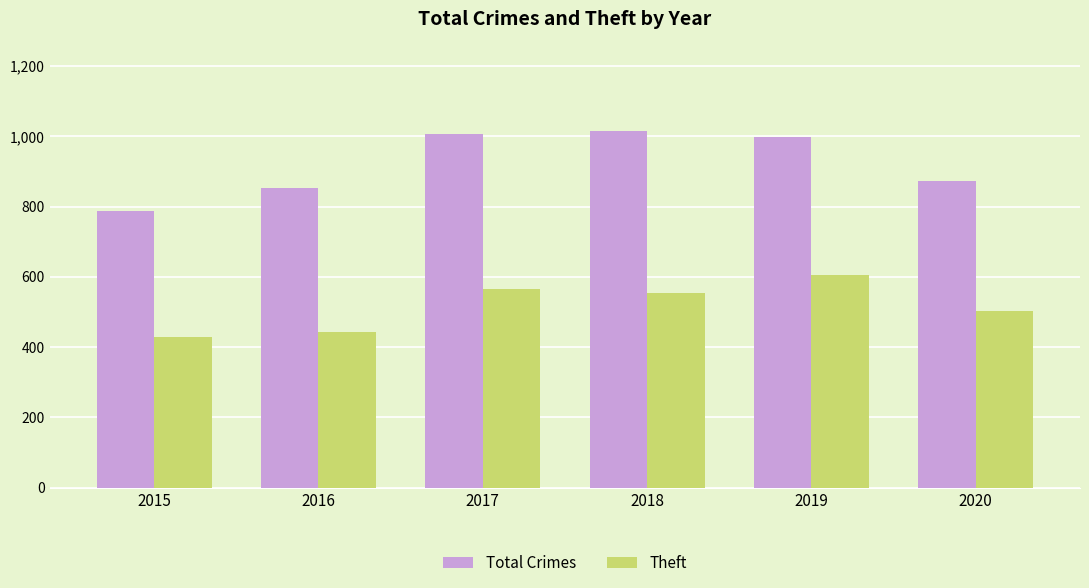

What is the approximate value of Theft at 2016, to the nearest 10?

440